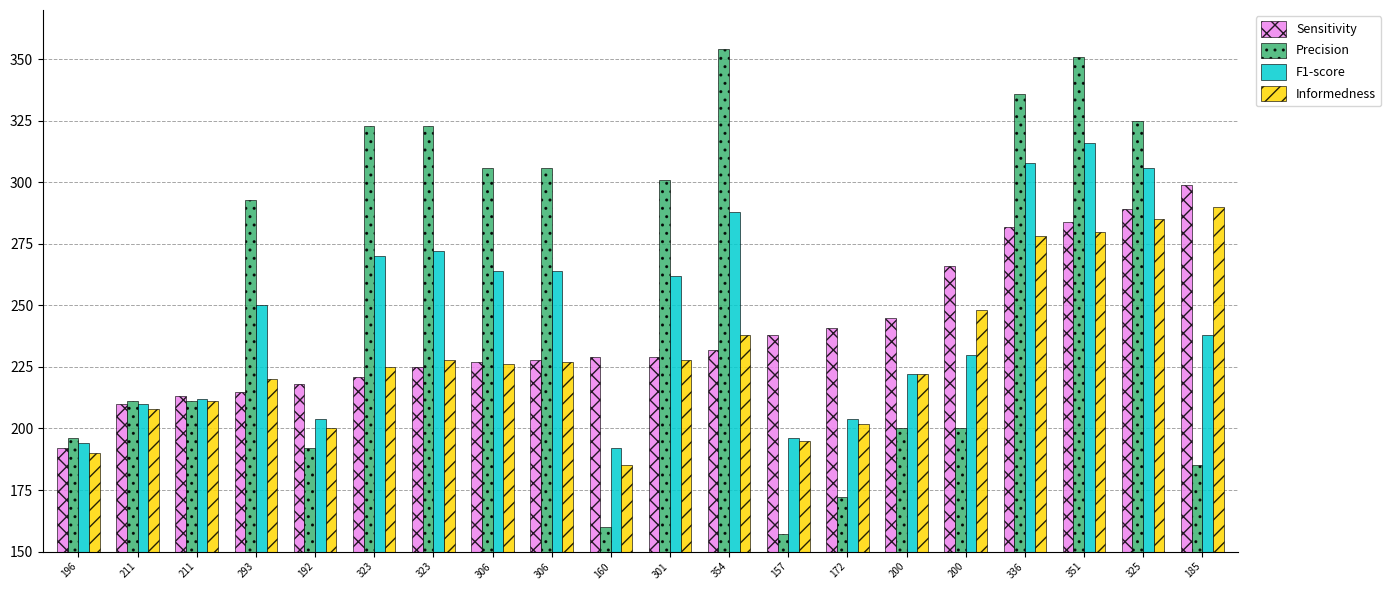

Does the chart contain any negative values?

No